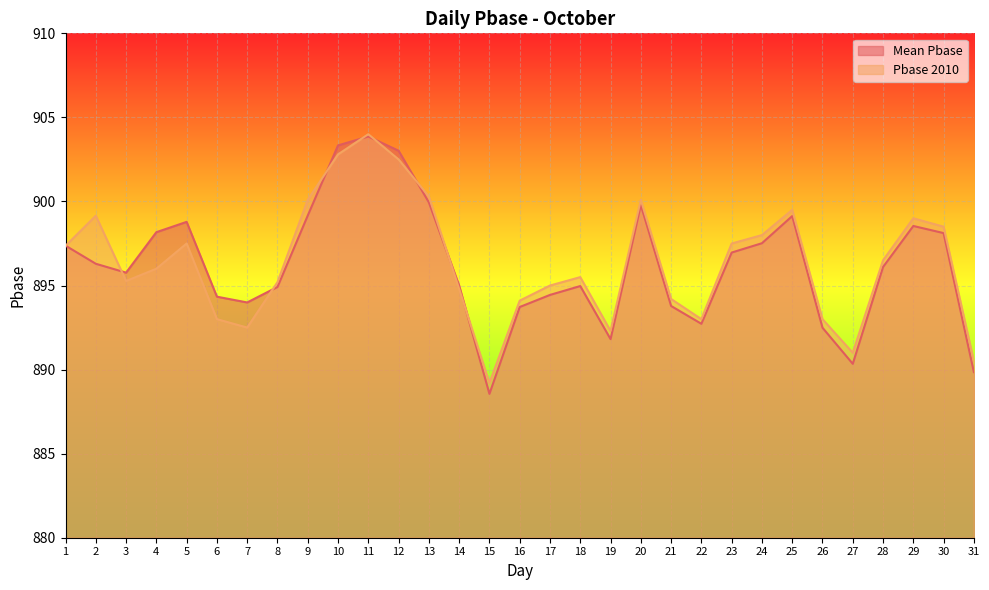

What is the sum of all Mean Pbase values?

27782.8